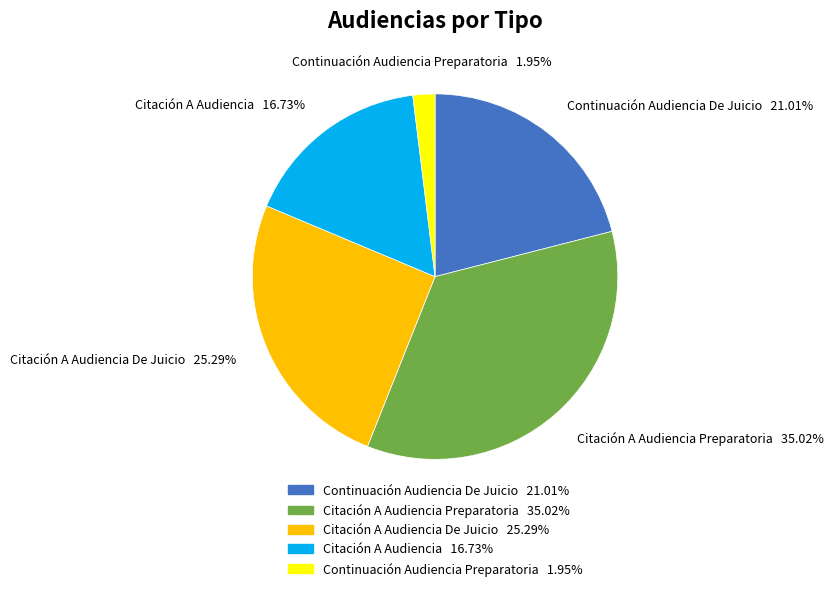

Is there a majority slice in this chart?

No